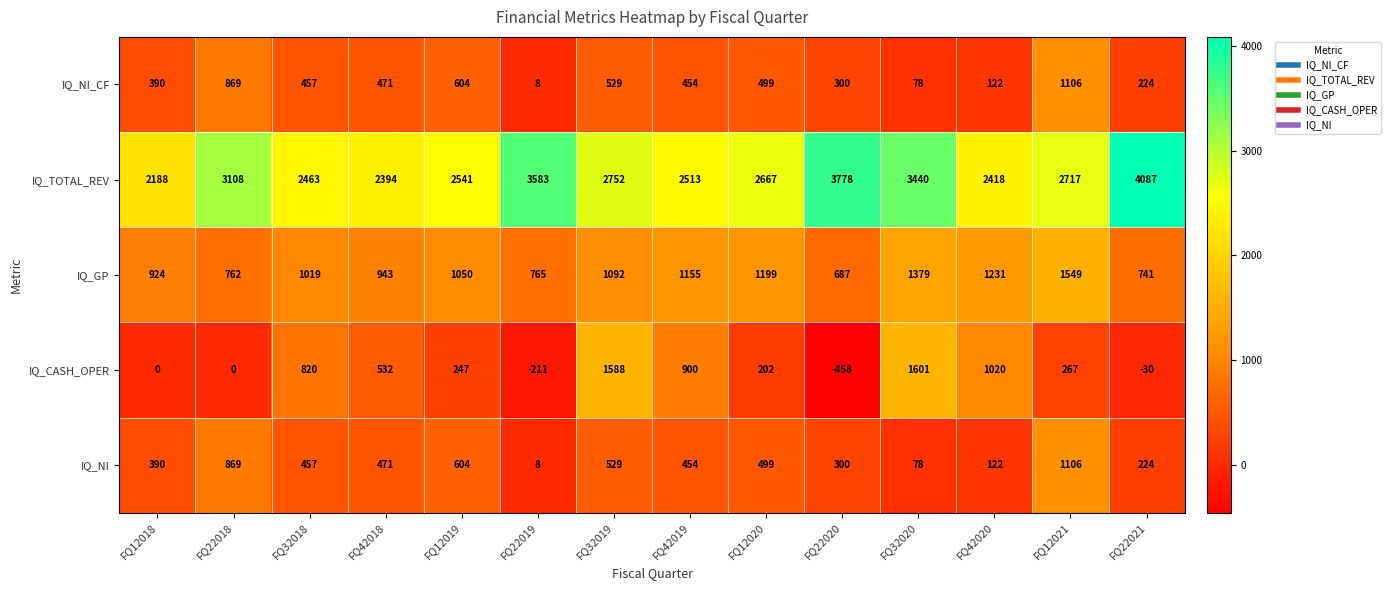

What is the difference between the second highest and minimum values in the IQ_NI_CF series?

861